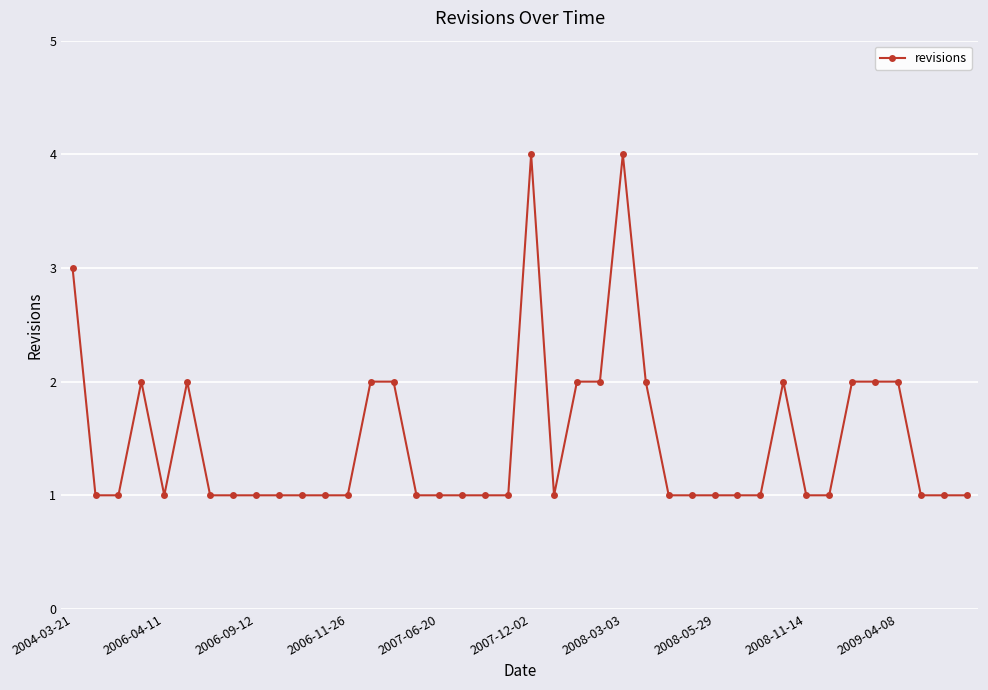

True or false: the data has more than 2 interior local peaks.

True